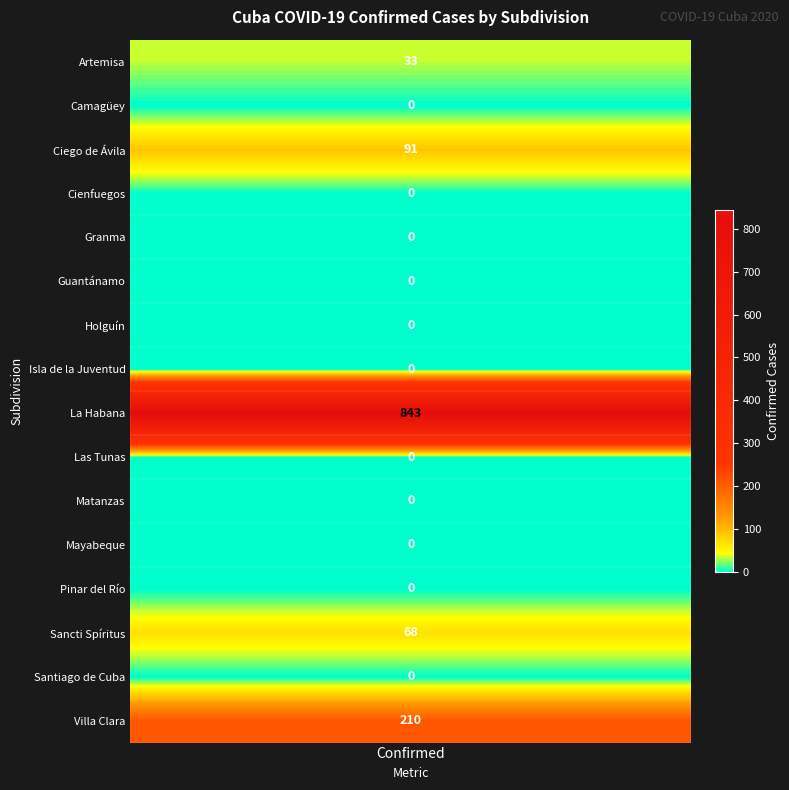

What is the difference between the values at 8 and 15?

633